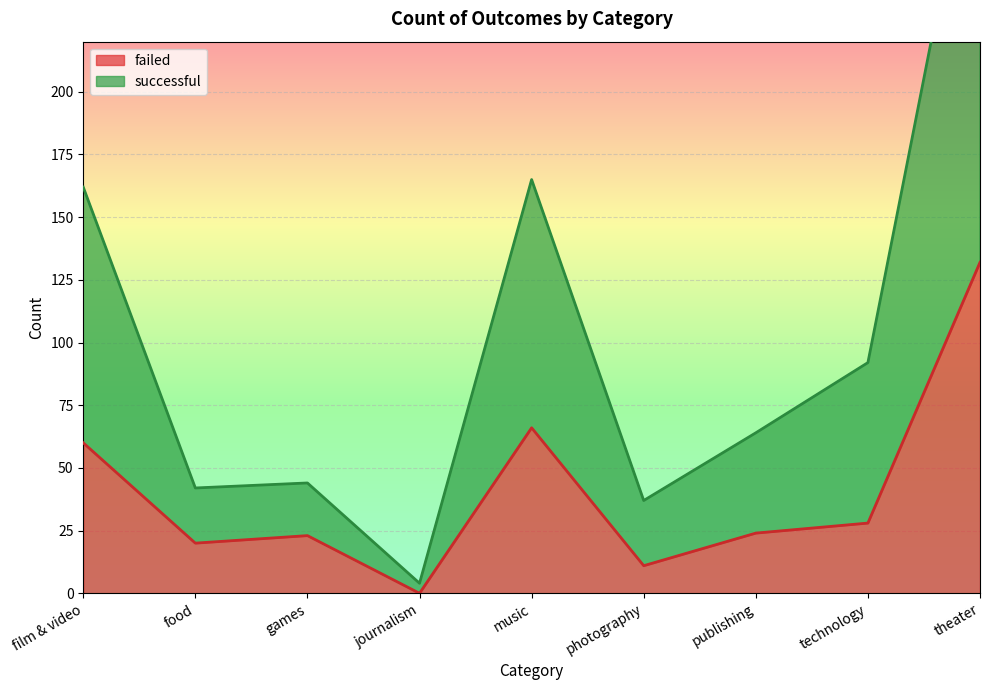

What is the total value across all series at technology?

120